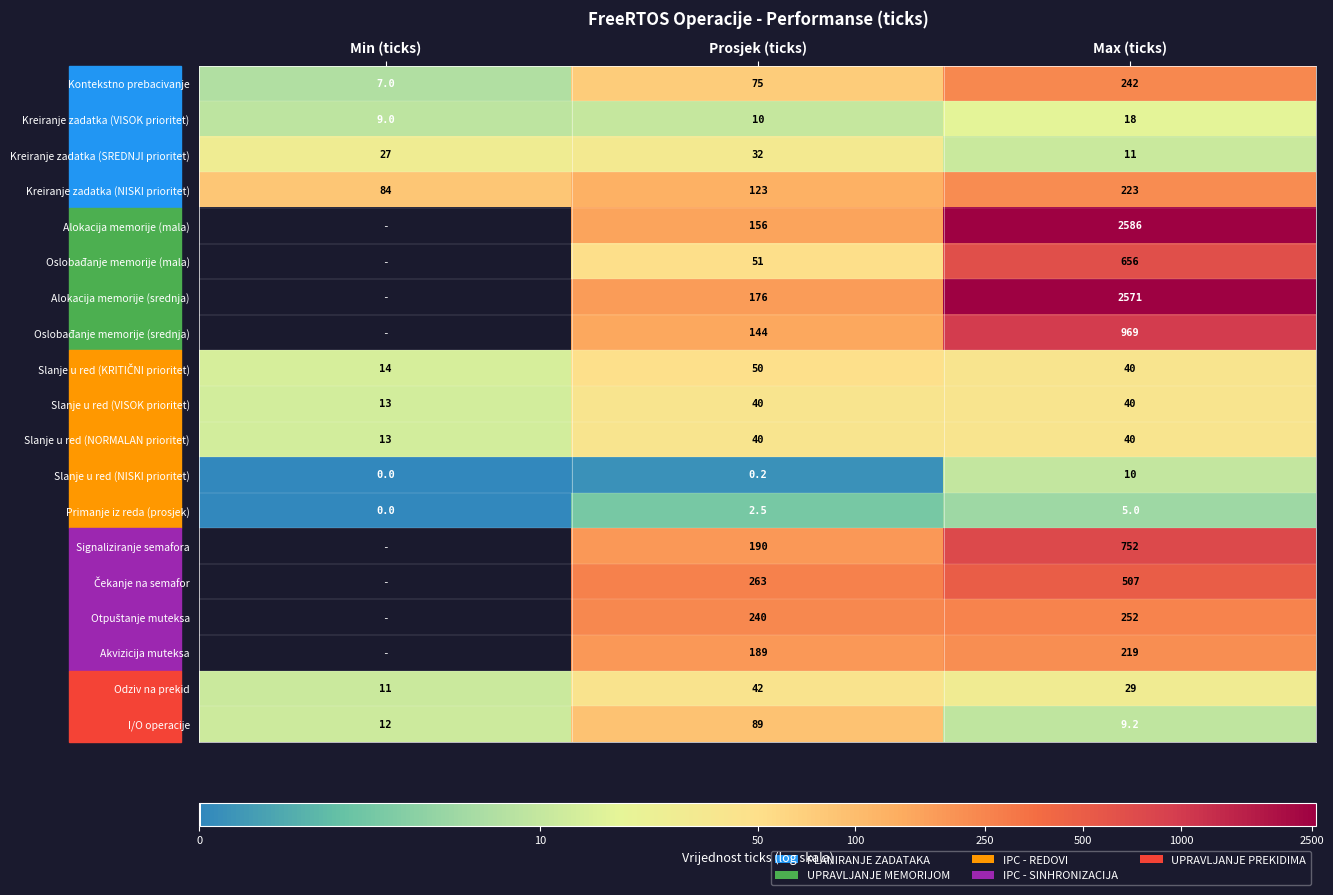

What is the total value across all series at Prosjek (ticks)?

1912.7